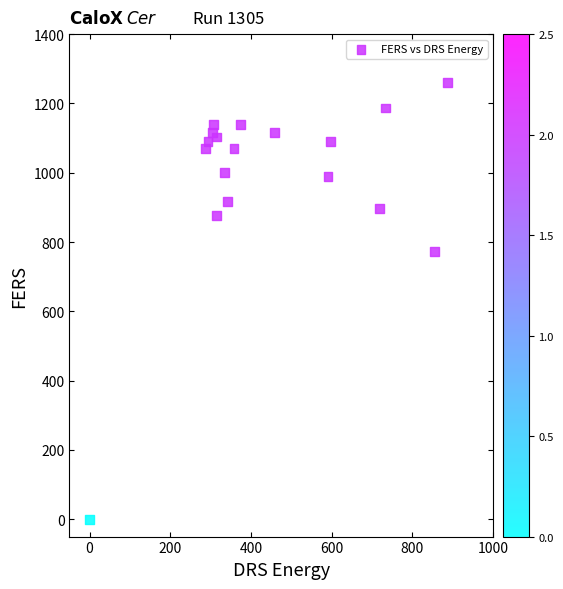

What Y value in the scatter plot is closest to 630?

773.3